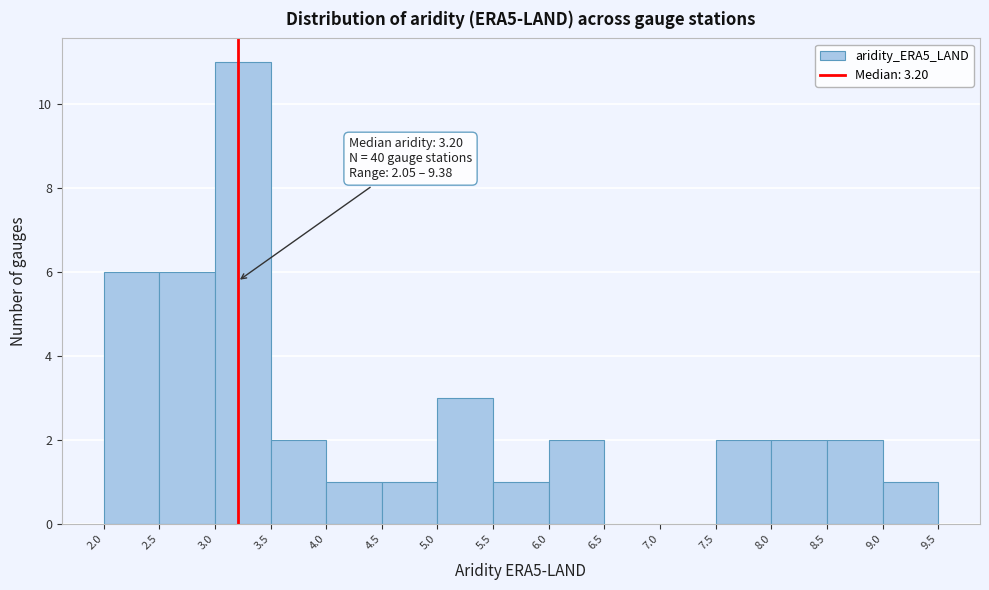

Which range on the x-axis has the tallest bar?

3.0 to 3.5